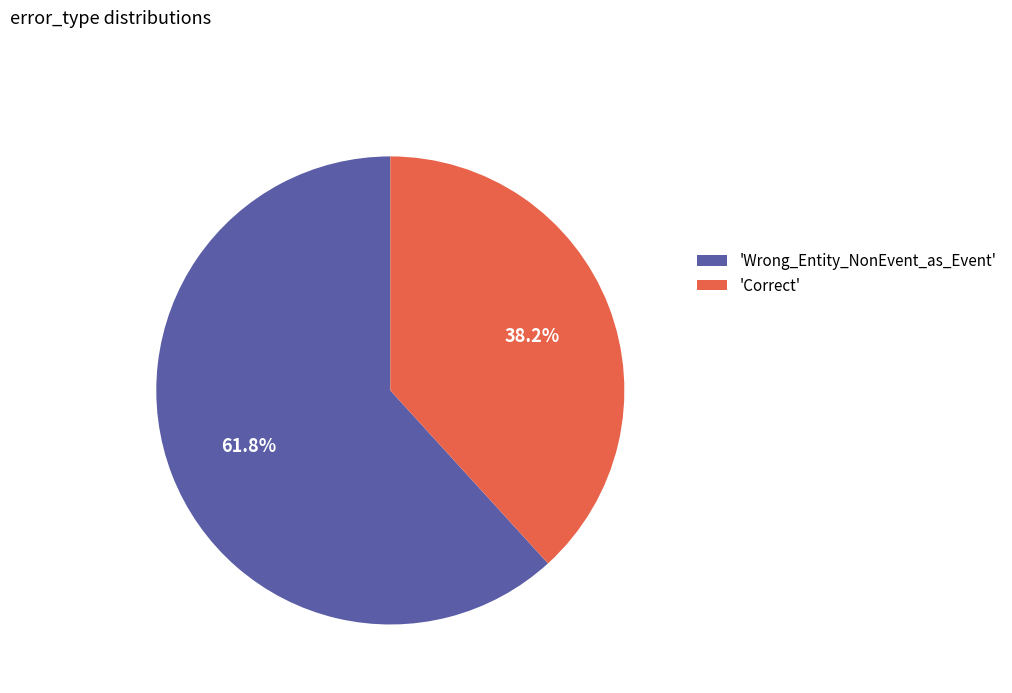

Which category has the biggest portion of the pie?

'Wrong_Entity_NonEvent_as_Event'